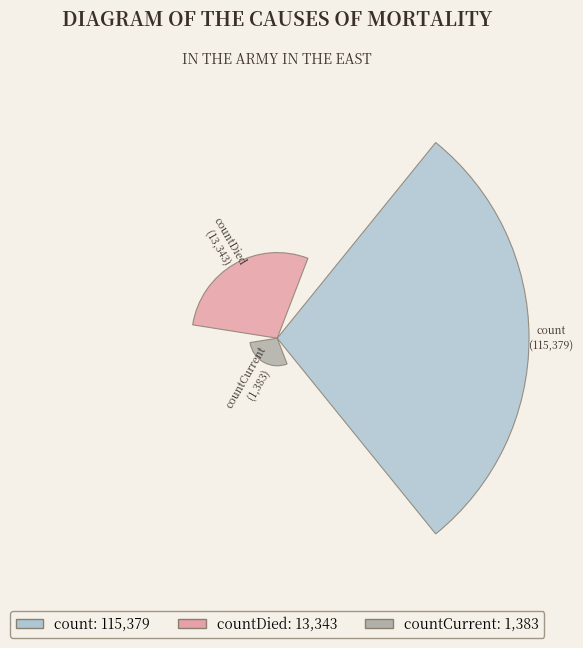

What percentage do count and countCurrent together represent?

89.7%